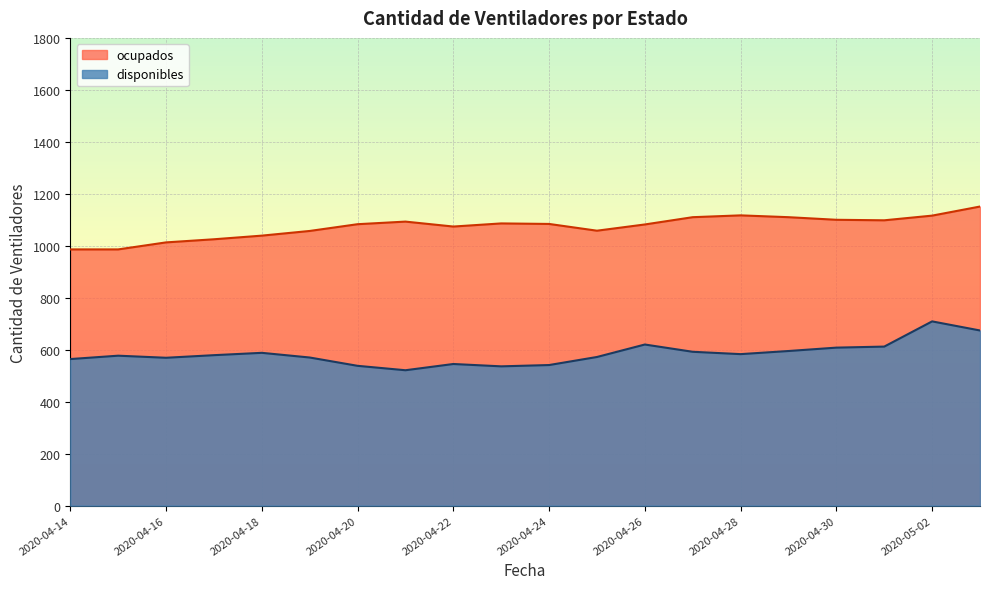

What is the difference between the highest and lowest values at 2020-04-26?

462